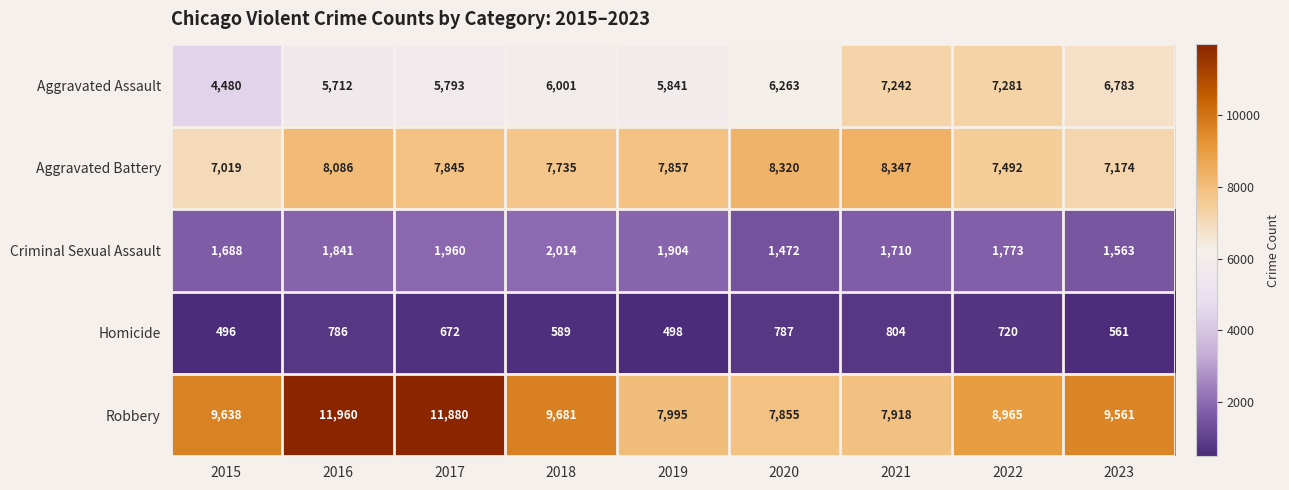

The value of Criminal Sexual Assault at 2023 is 1563. True or false?

True